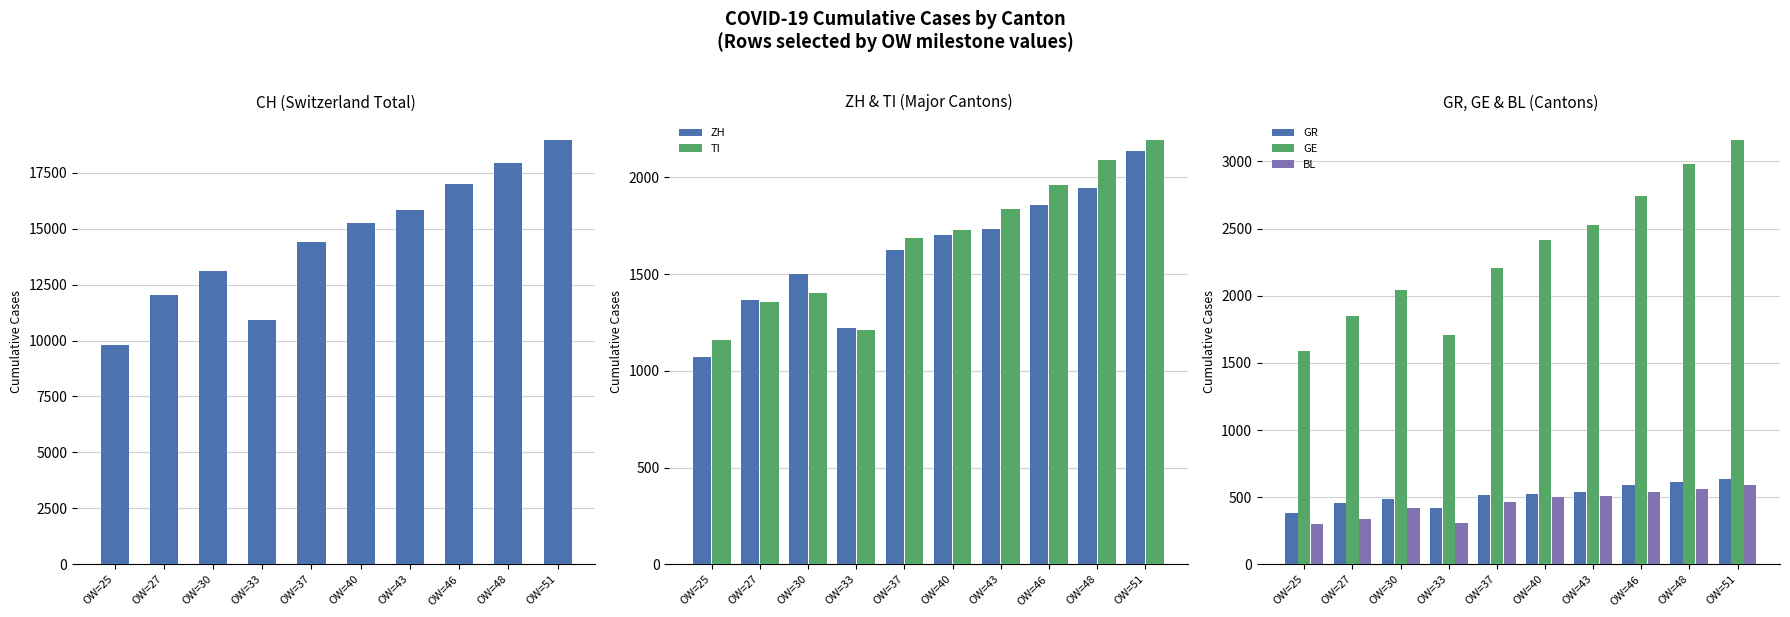

Between OW=37 and OW=51, which series saw the biggest shift?

CH